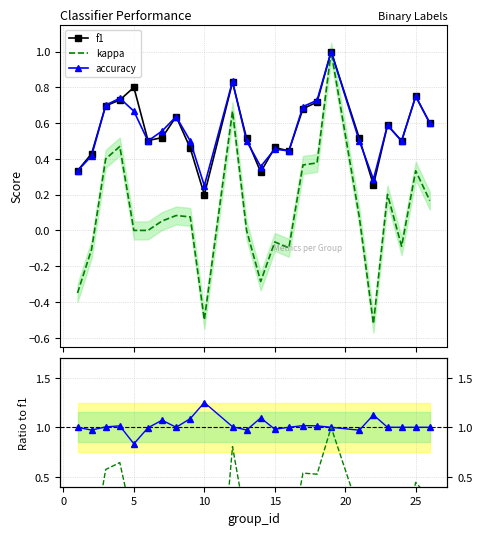

What is the maximum value for kappa?

1.0